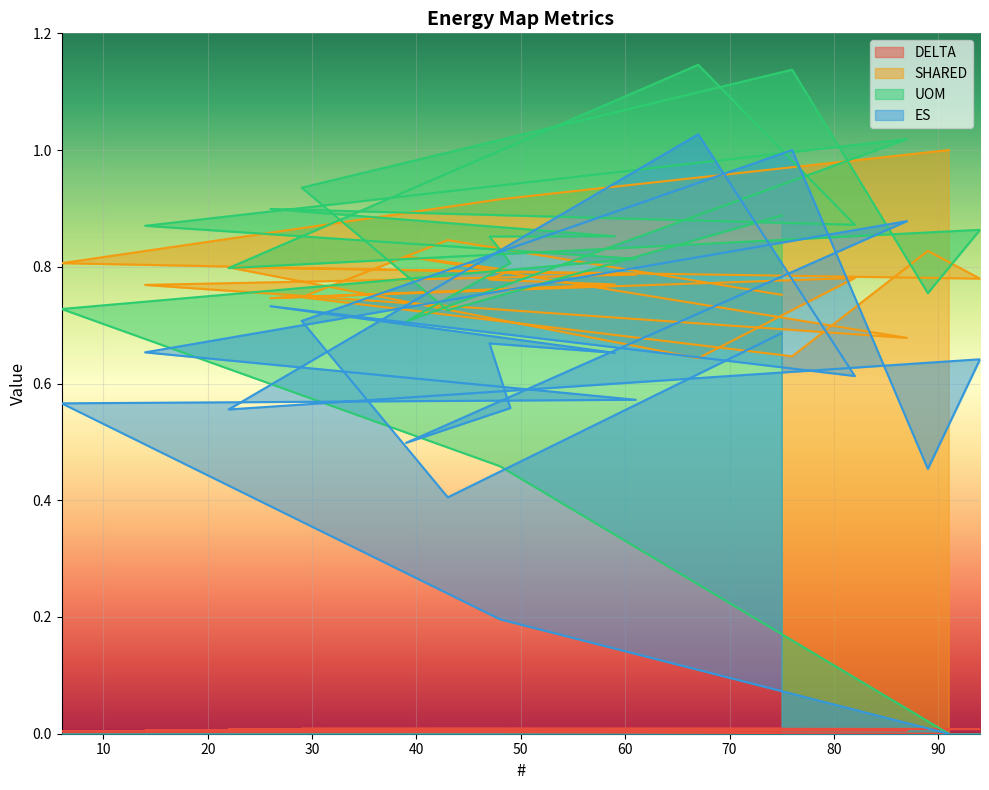

What is the difference between the maximum and second lowest values in the SHARED series?

0.4